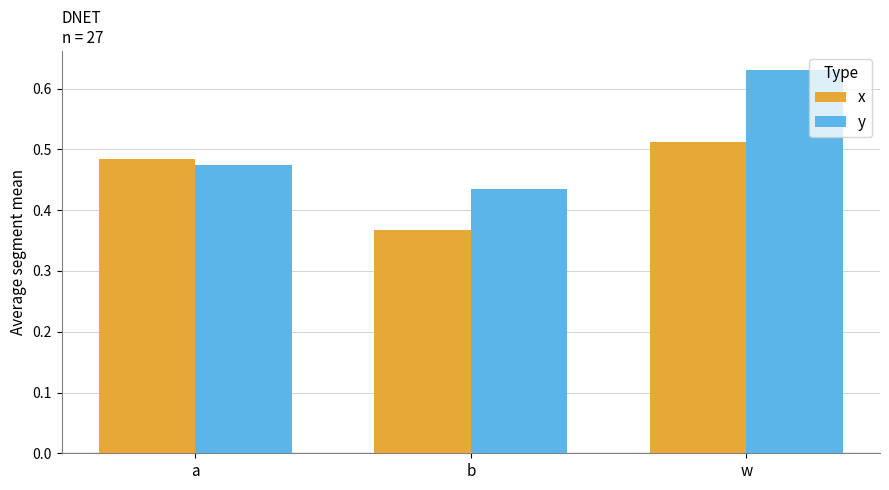

Rank the series at w from lowest to highest value.

x, y